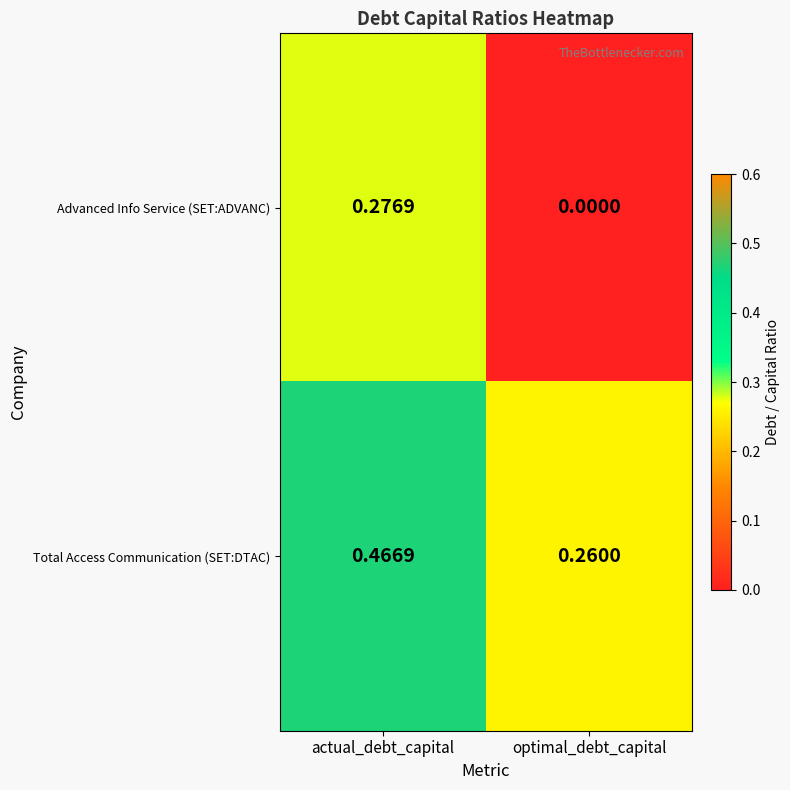

At how many categories does at least one series exceed 0?

2